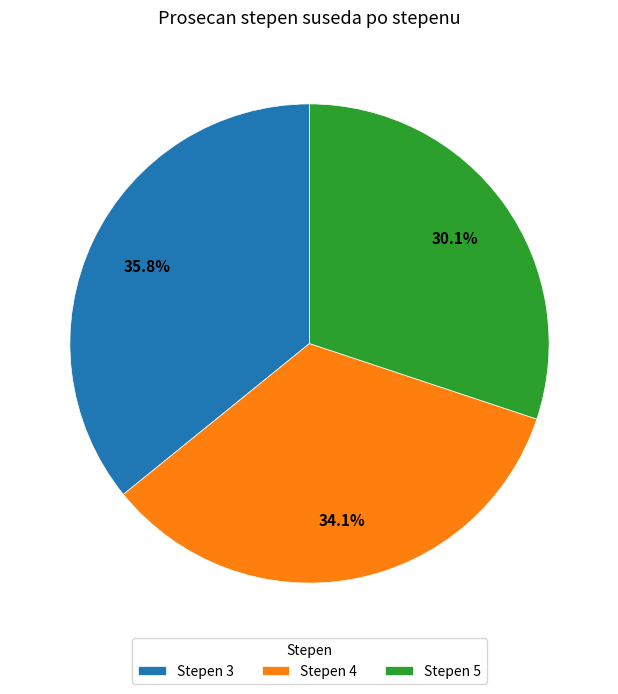

What portion of the pie excludes Stepen 4?

65.9%